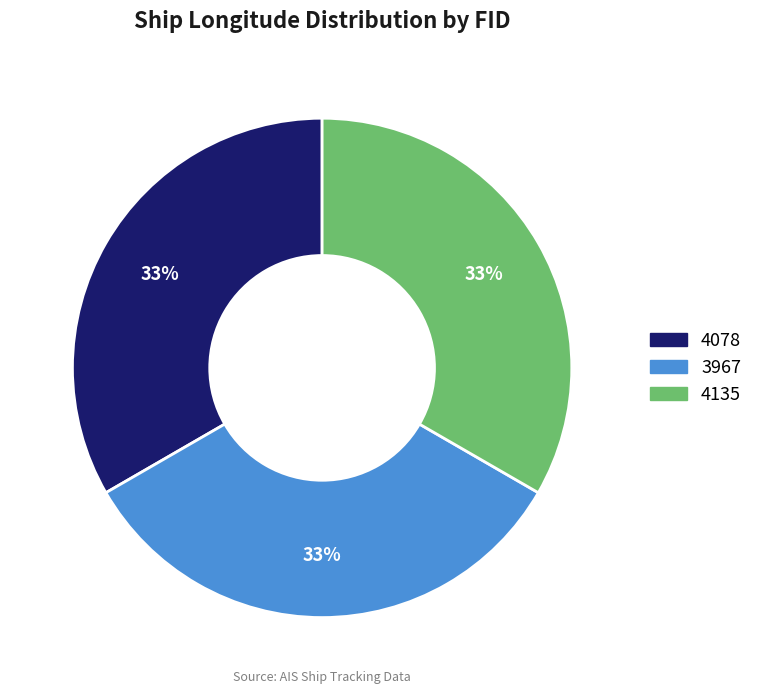

Count the number of slices in the pie.

3